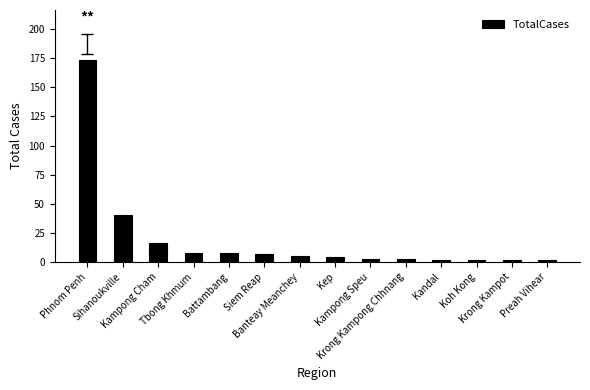

Are the bars grouped side by side (vs. stacked)?

No